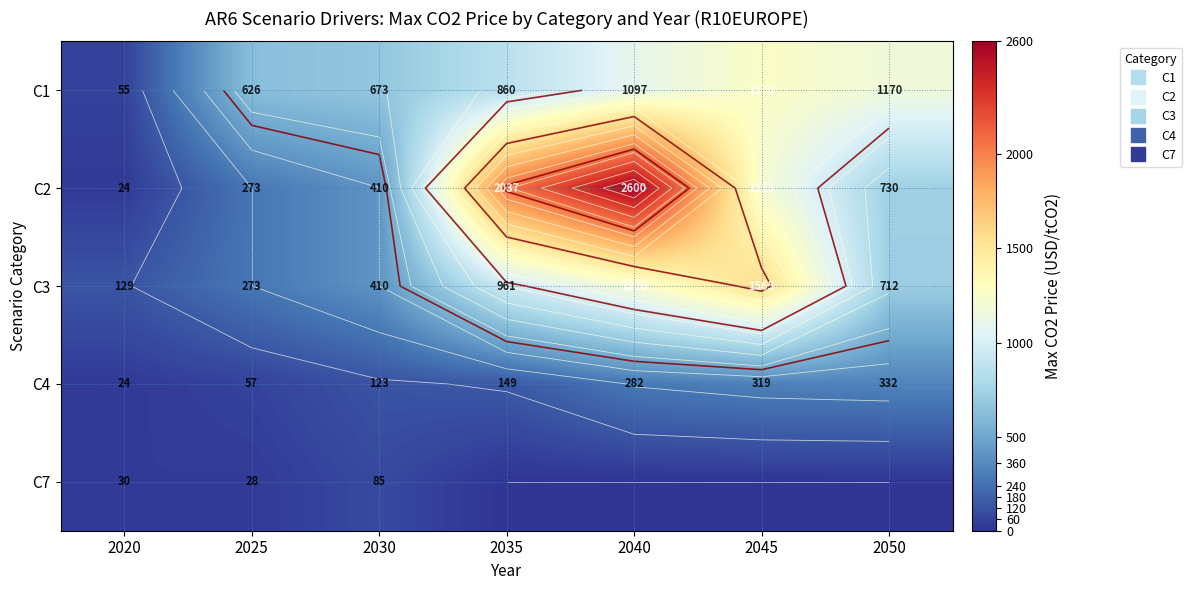

At which label does C3 first exceed 712?

2035